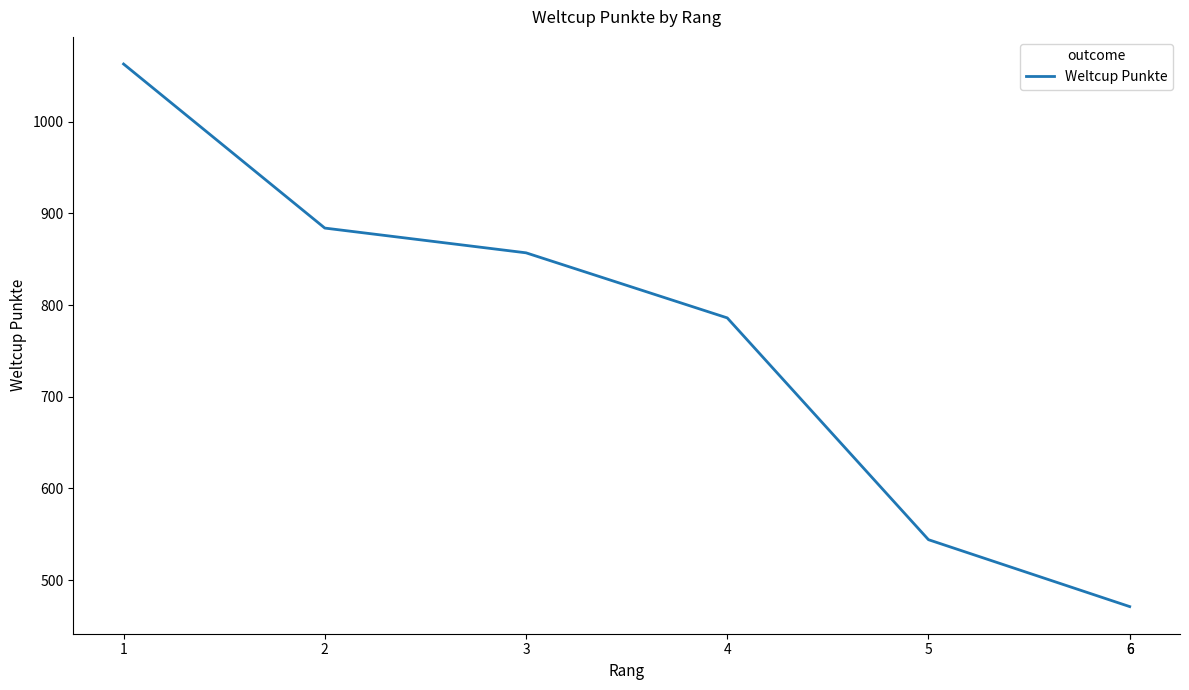

The chart shows a value of 884 at 2. True or false?

True